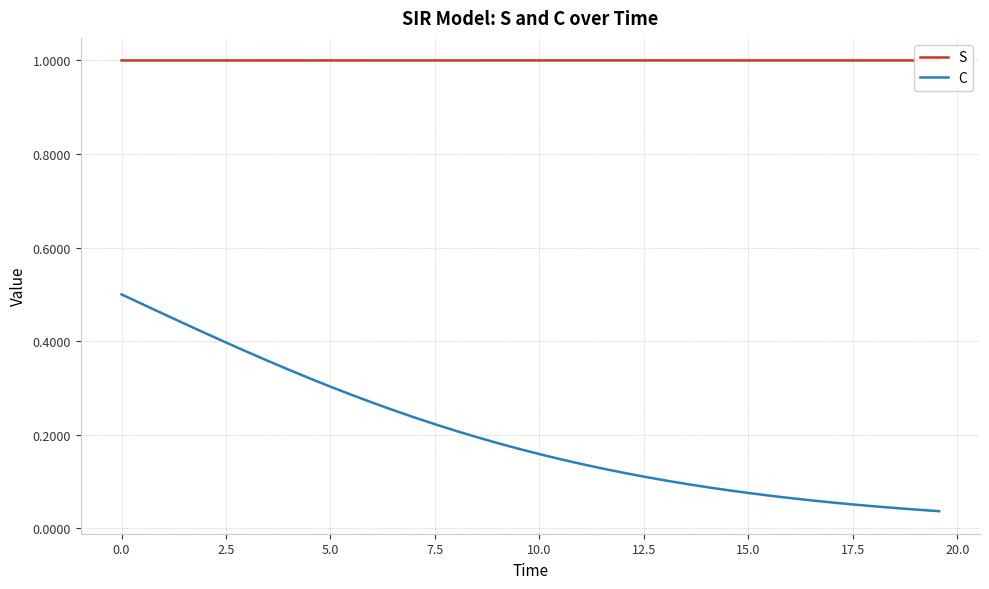

List the series in order of their peak value, lowest first.

C, S